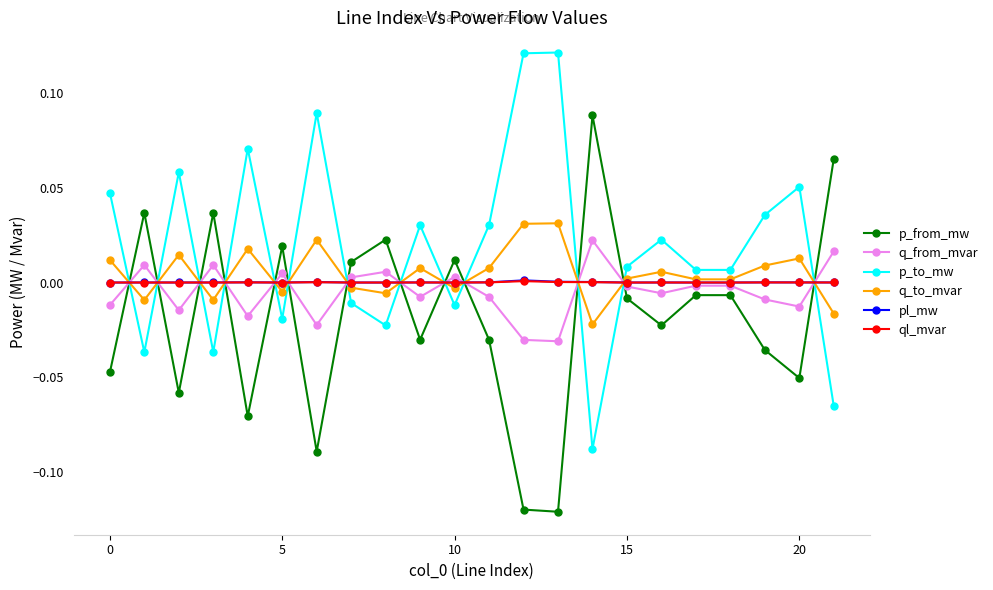

True or false: p_to_mw and pl_mw cross at least once.

True